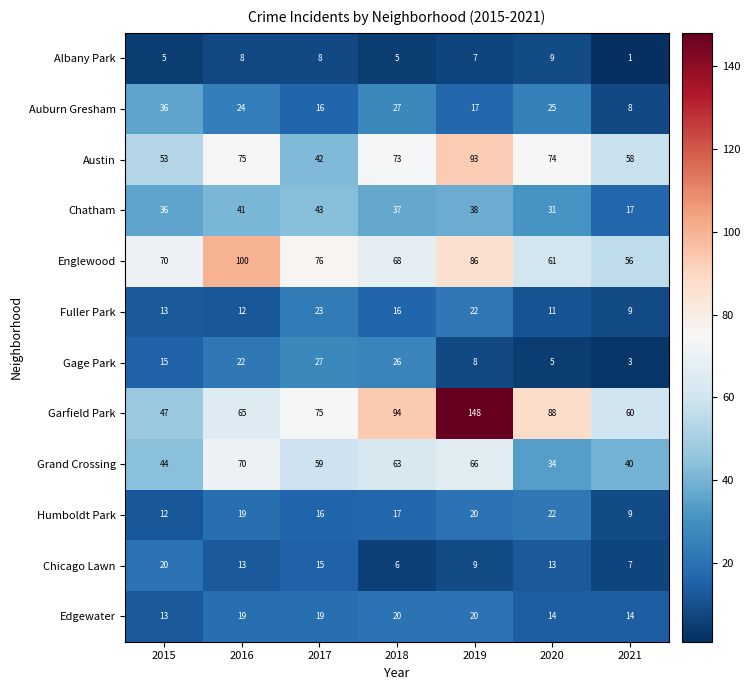

What is the difference between the second highest and minimum values in the Chatham series?

24